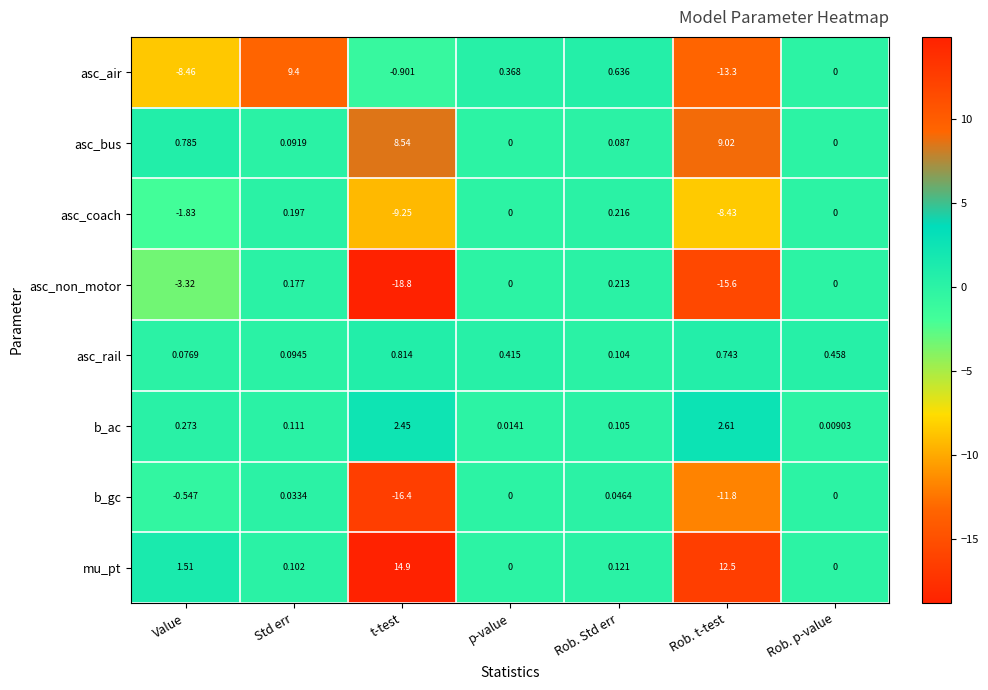

Which series has the largest range (max minus min)?

asc_air